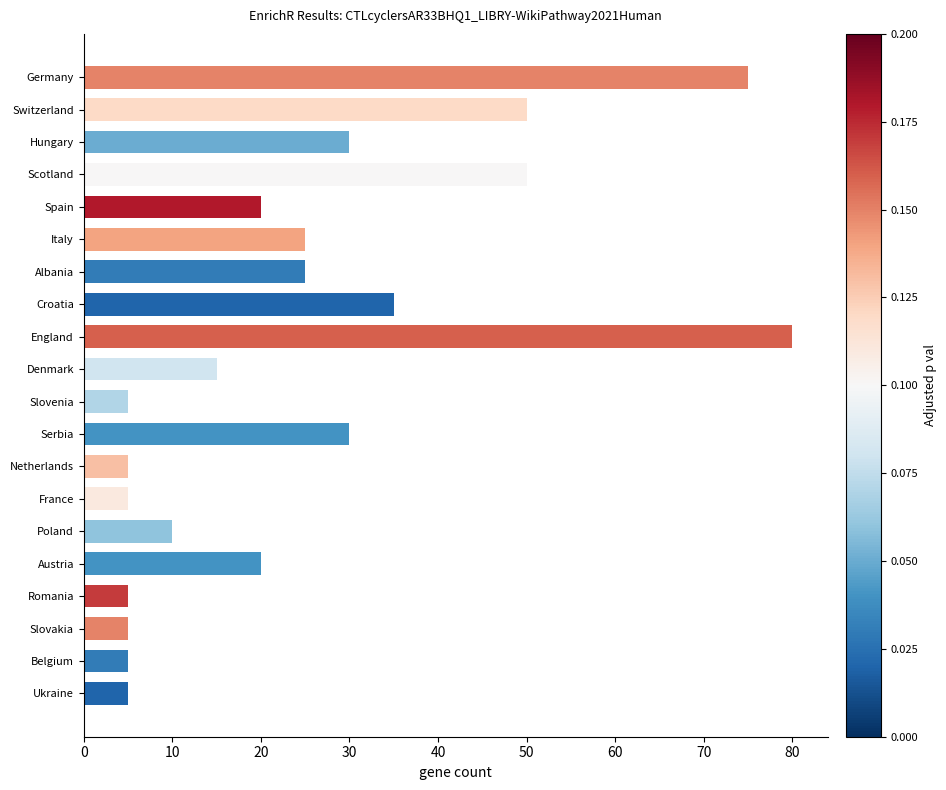

Are the bars grouped side by side (vs. stacked)?

No